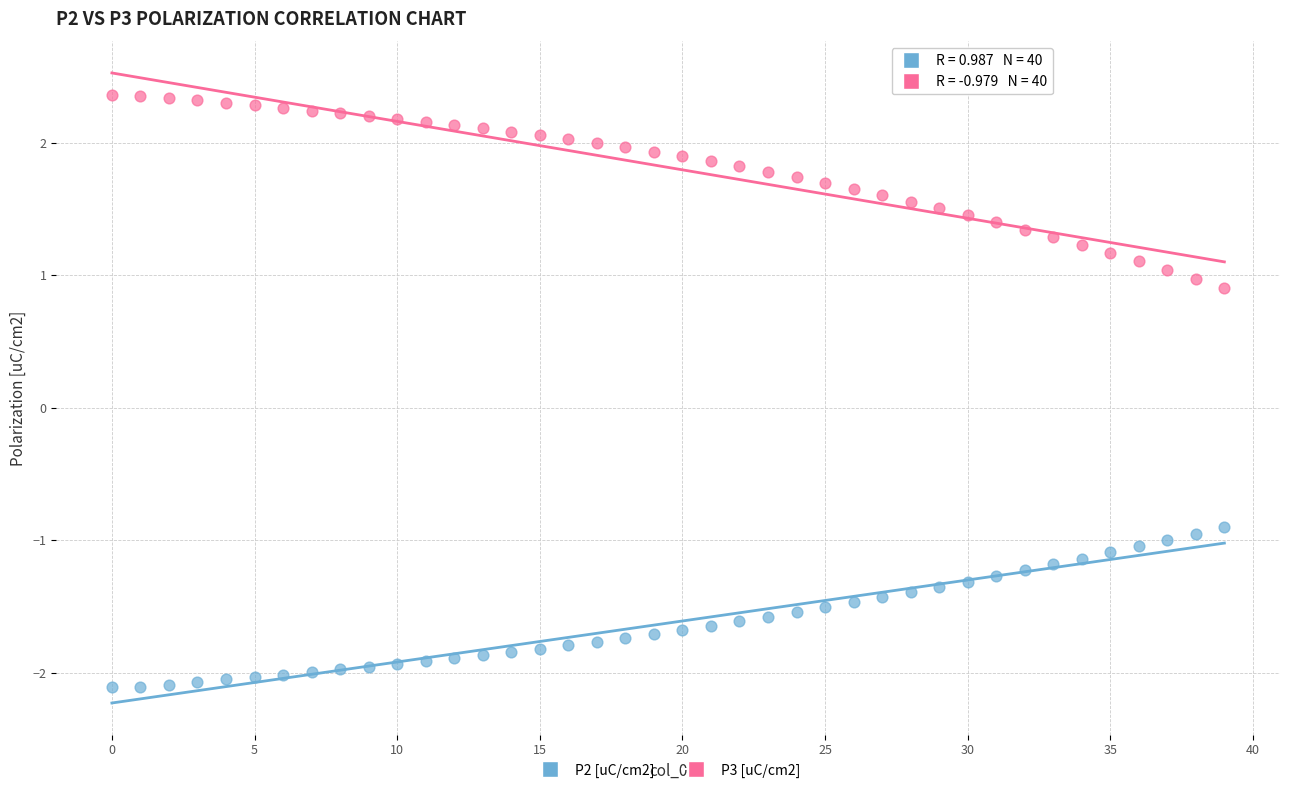

Which series reaches the maximum Y coordinate?

P3 [uC/cm2]